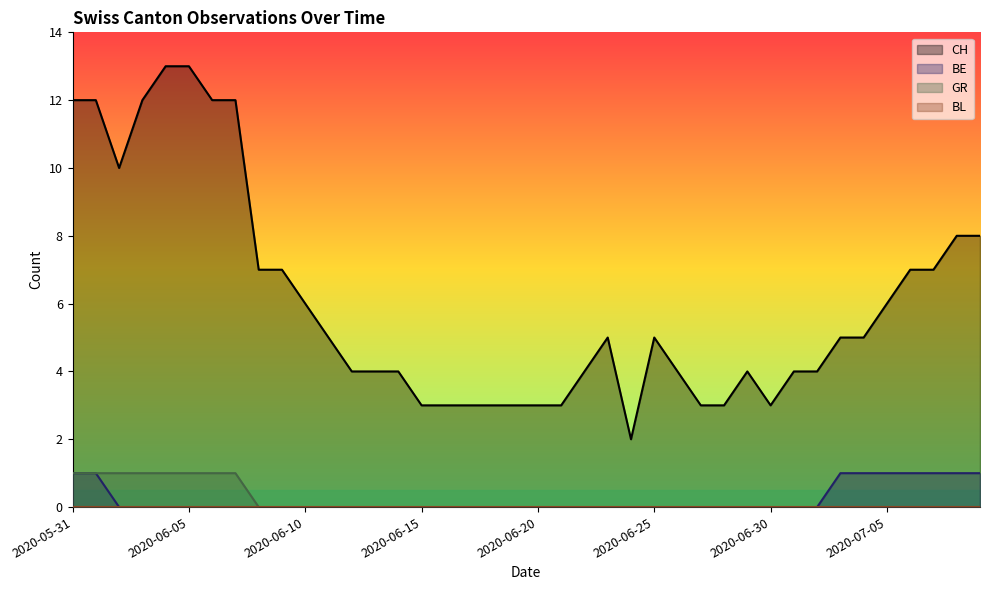

What is the spread (max minus min) of values at 2020-06-09?

7